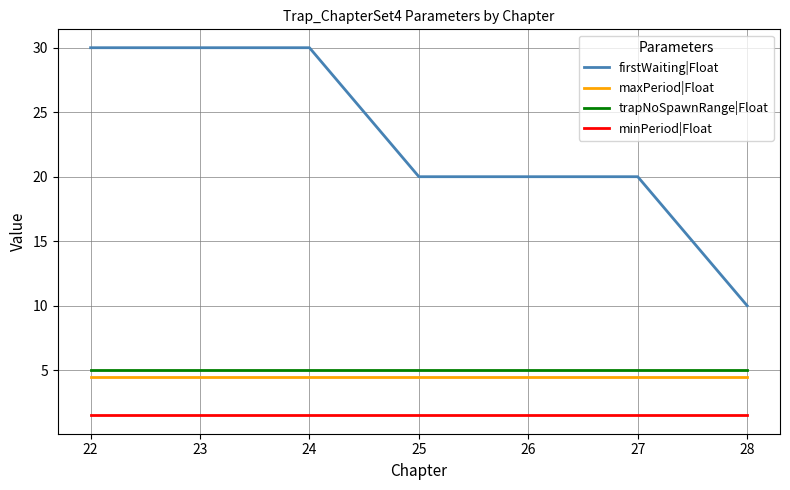

Count the number of data series in this chart.

4